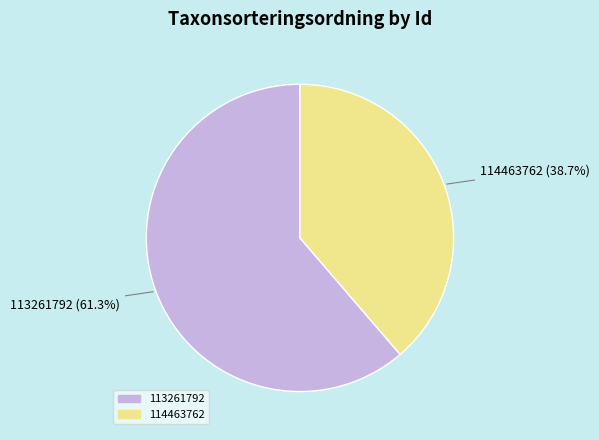

What is the majority slice?

113261792